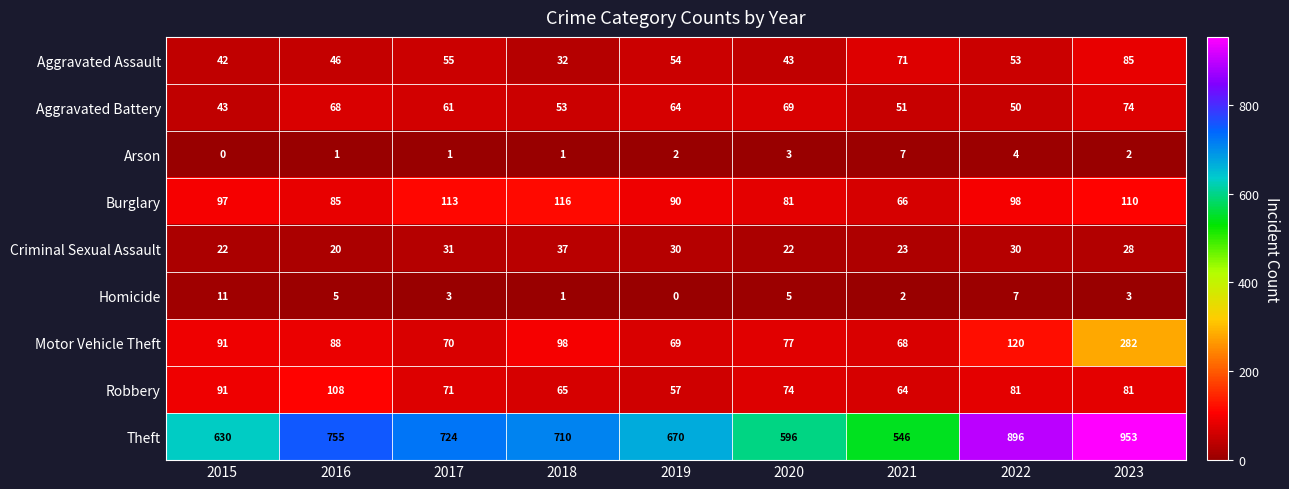

What is the sum of the Burglary values at 2016 and 2019?

175